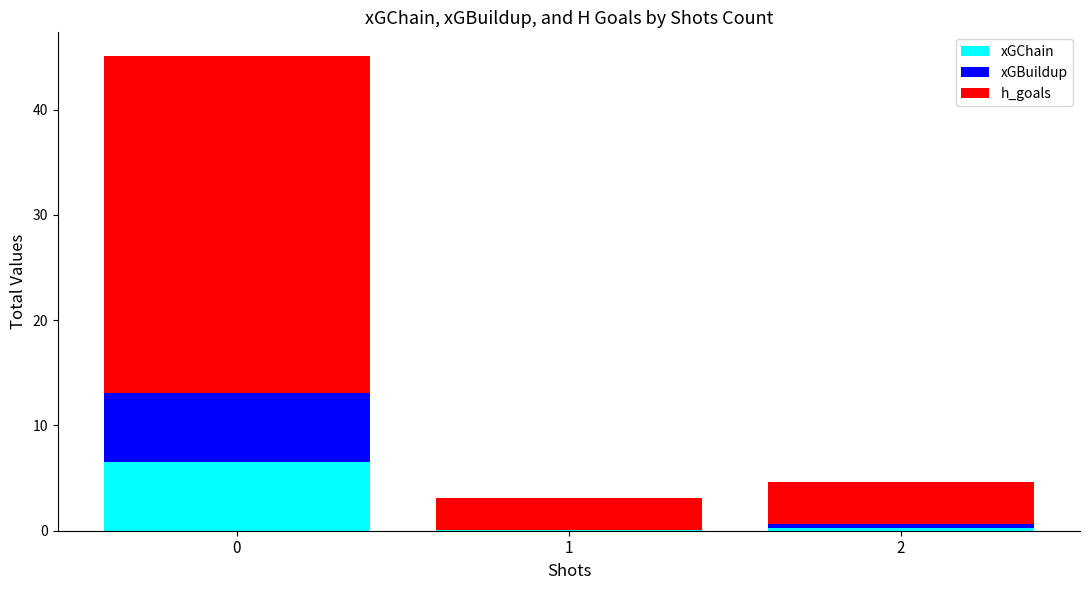

What is the total value across all series at 2?

4.6